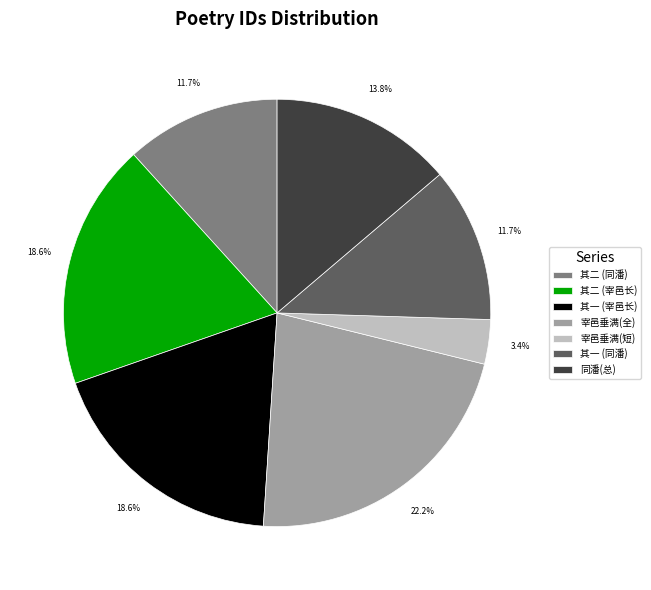

What is the smallest slice in the pie chart?

宰邑垂满(短)